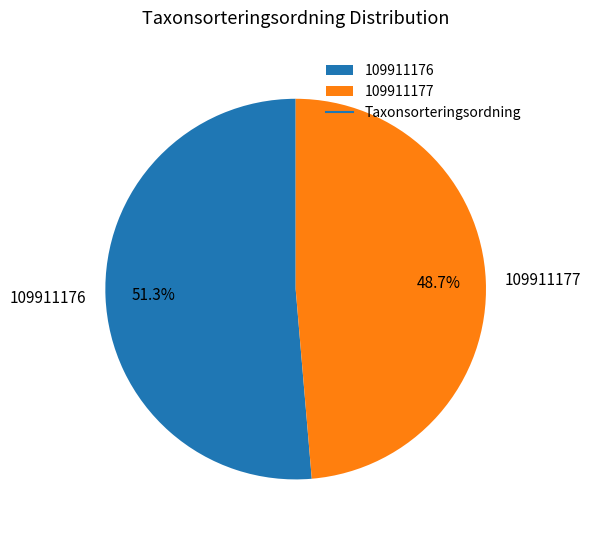

To the nearest percent, what is the combined percentage of 109911177 and 109911176?

100%